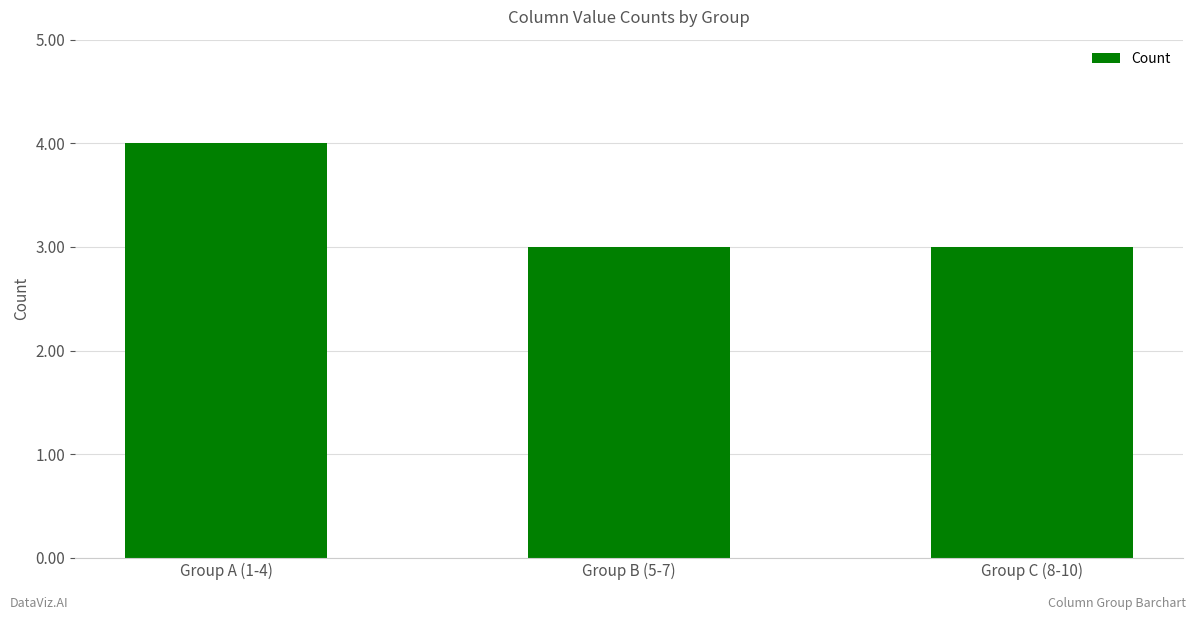

Reading left to right, extract all data points from this chart.

Group A (1-4)=4	Group B (5-7)=3	Group C (8-10)=3